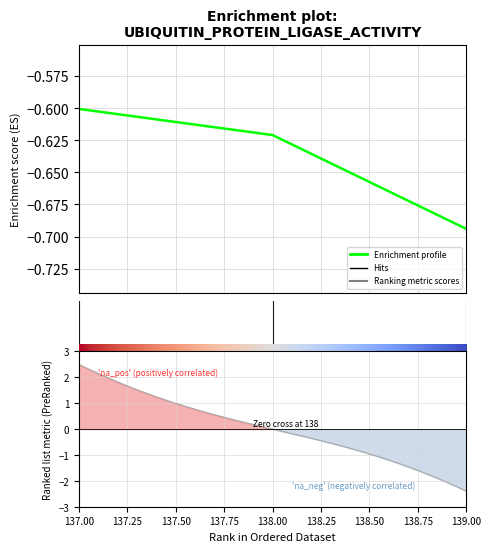

Rank the categories by value from highest to lowest.

137, 138, 139